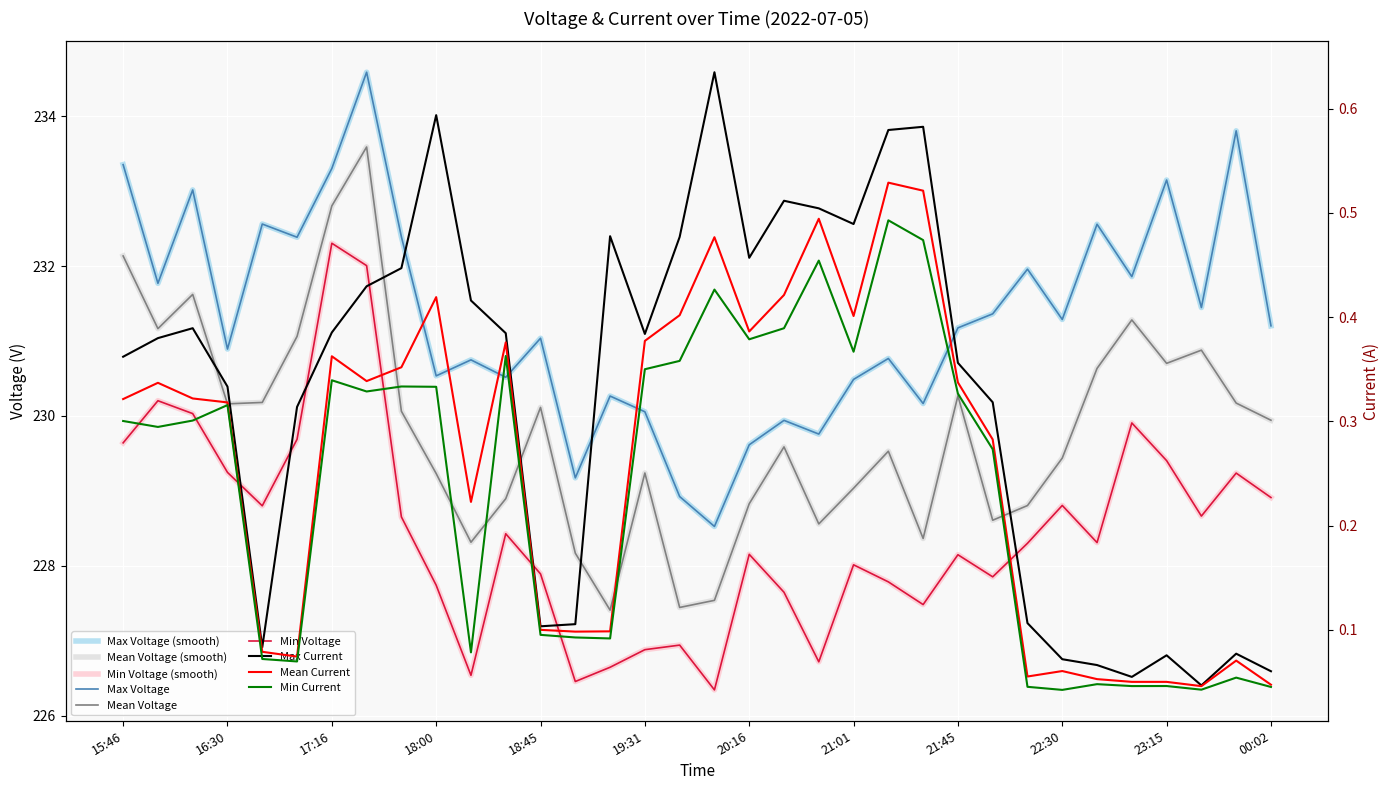

Reading left to right, what are all the values shown in this chart?

Max Voltage: 233.4	231.8	233.0	230.9	232.6	232.4	233.3	234.6	232.4	230.5	230.7	230.5	231.0	229.2	230.3	230.1	228.9	228.5	229.6	229.9	229.8	230.5	230.8	230.2	231.2	231.4	232.0	231.3	232.6	231.9	233.1	231.4	233.8	231.2
Mean Voltage: 232.1	231.2	231.6	230.2	230.2	231.1	232.8	233.6	230.1	229.2	228.3	228.9	230.1	228.2	227.4	229.2	227.4	227.5	228.8	229.6	228.6	229.0	229.5	228.4	230.3	228.6	228.8	229.4	230.6	231.3	230.7	230.9	230.2	229.9
Min Voltage: 229.6	230.2	230.0	229.2	228.8	229.7	232.3	232.0	228.7	227.7	226.5	228.4	227.9	226.5	226.6	226.9	226.9	226.3	228.2	227.6	226.7	228.0	227.8	227.5	228.1	227.9	228.3	228.8	228.3	229.9	229.4	228.7	229.2	228.9
Max Current: 0.4	0.4	0.4	0.3	0.1	0.3	0.4	0.4	0.4	0.6	0.4	0.4	0.1	0.1	0.5	0.4	0.5	0.6	0.5	0.5	0.5	0.5	0.6	0.6	0.4	0.3	0.1	0.1	0.1	0.1	0.1	0.0	0.1	0.1
Mean Current: 0.3	0.3	0.3	0.3	0.1	0.1	0.4	0.3	0.4	0.4	0.2	0.4	0.1	0.1	0.1	0.4	0.4	0.5	0.4	0.4	0.5	0.4	0.5	0.5	0.3	0.3	0.1	0.1	0.1	0.1	0.1	0.0	0.1	0.0
Min Current: 0.3	0.3	0.3	0.3	0.1	0.1	0.3	0.3	0.3	0.3	0.1	0.4	0.1	0.1	0.1	0.3	0.4	0.4	0.4	0.4	0.5	0.4	0.5	0.5	0.3	0.3	0.0	0.0	0.0	0.0	0.0	0.0	0.1	0.0